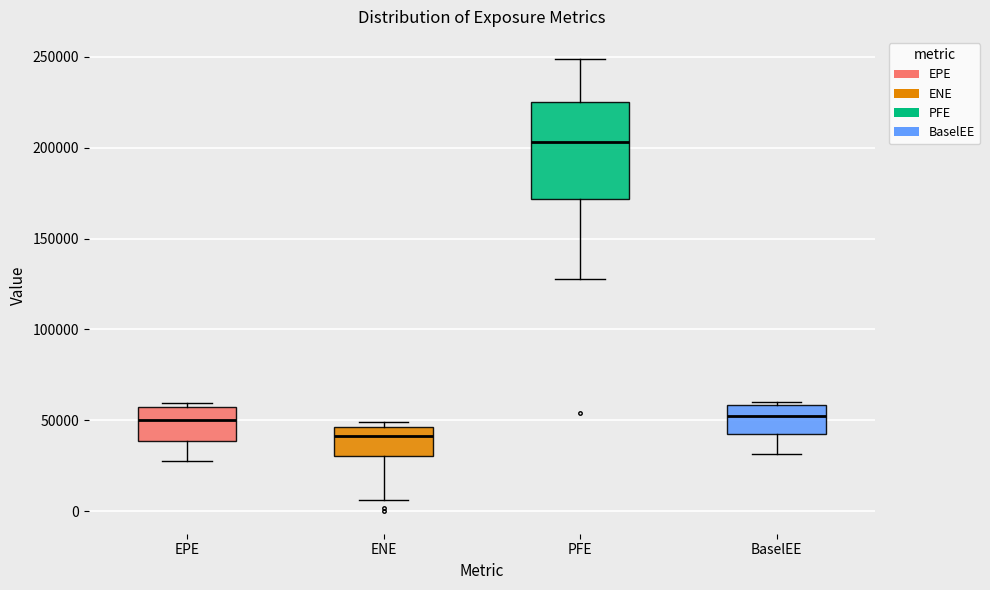

Where is the lower edge of the box for EPE on the y-axis? The values are not printed on the chart, so give them approximately, as read against the axis.

40000